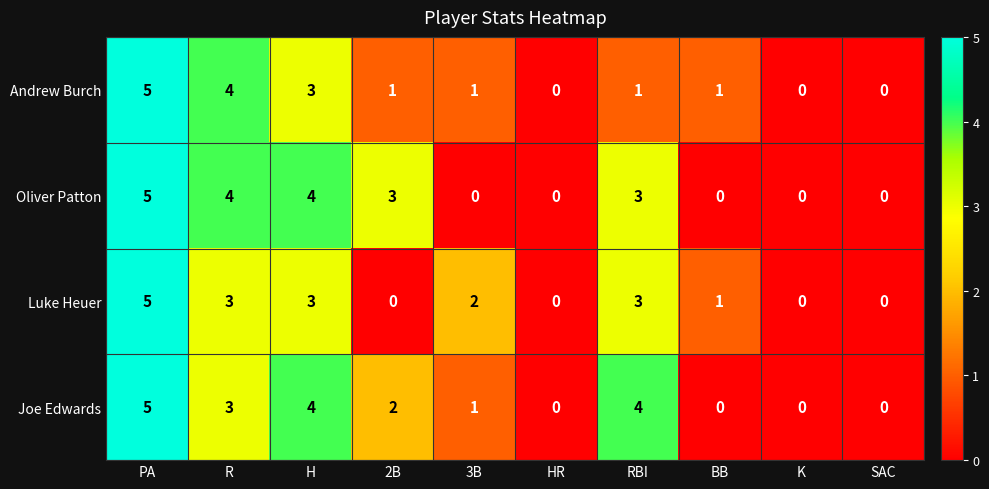

What is the sum of the Andrew Burch values at R and RBI?

5